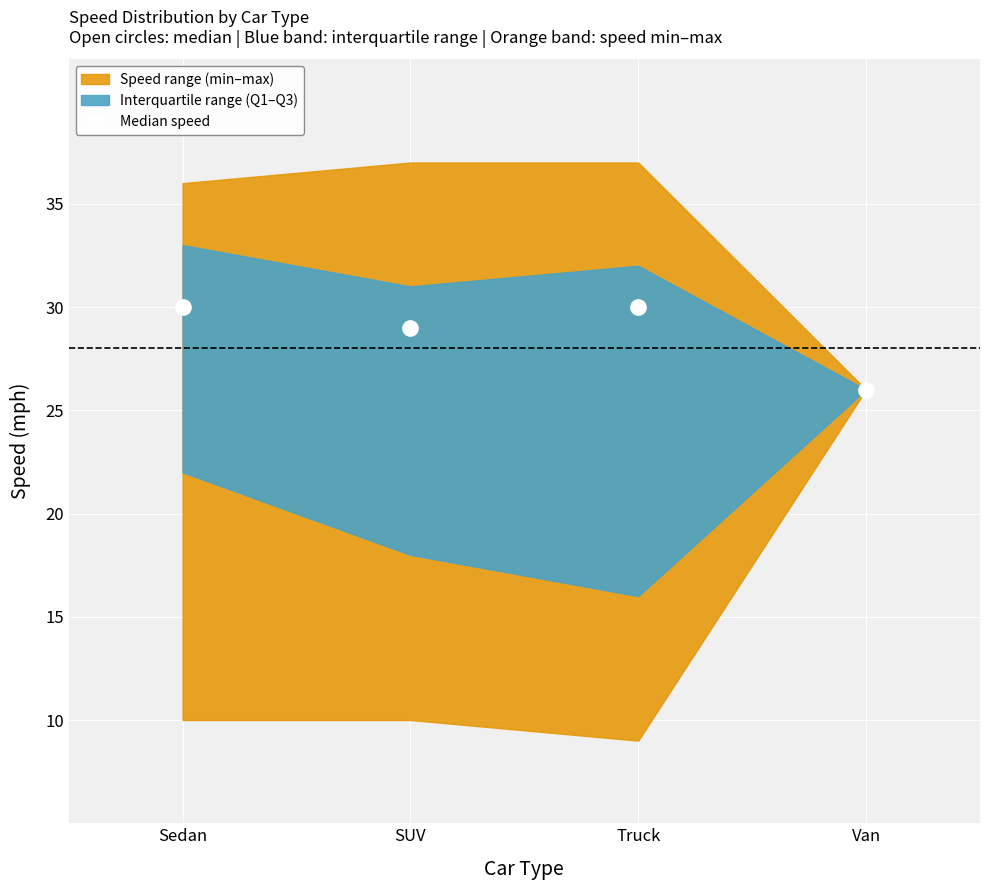

What position from the right is Sedan?

4